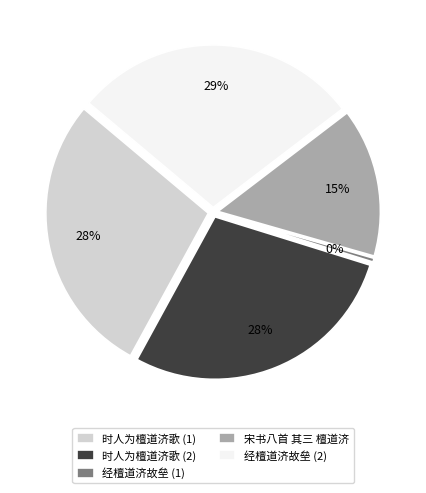

Which slice is the smallest?

经檀道济故垒